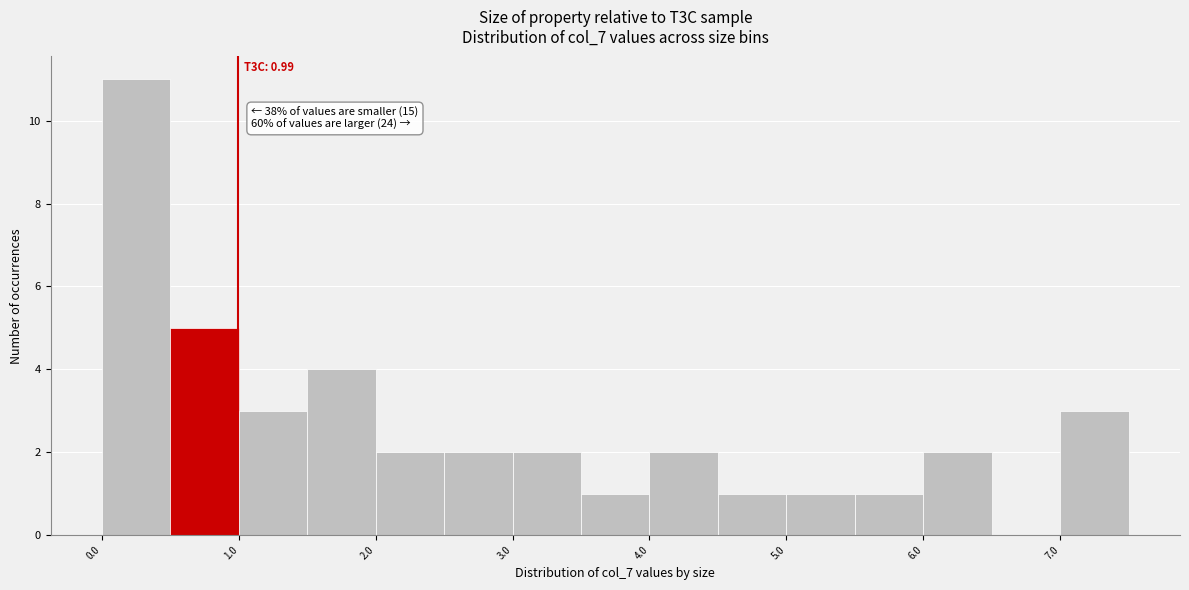

Which range on the x-axis has the tallest bar?

0.0 to 0.5